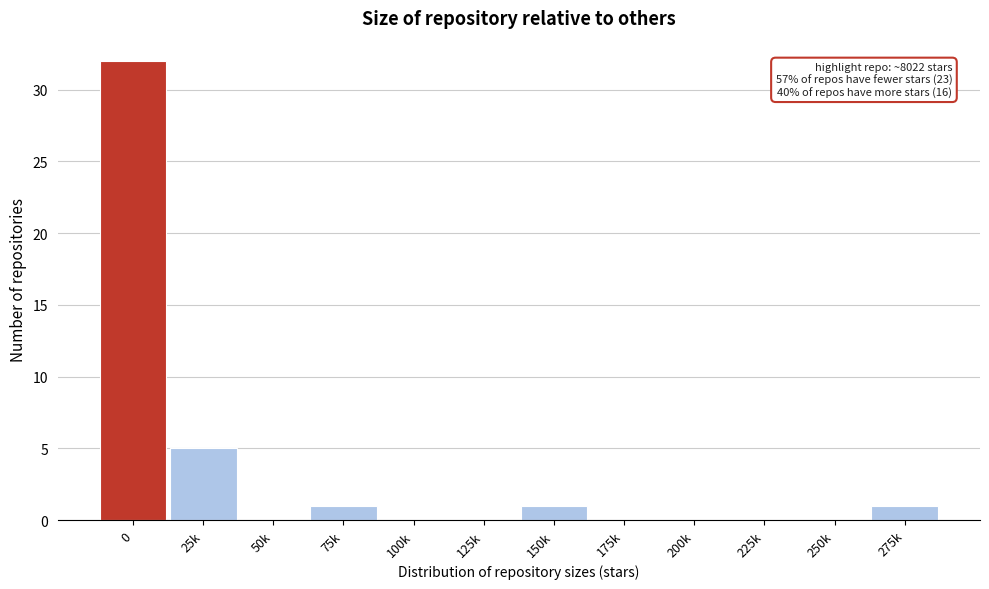

Reading left to right, transcribe all the data shown in this chart.

0=32	25k=5	50k=0	75k=1	100k=0	125k=0	150k=1	175k=0	200k=0	225k=0	250k=0	275k=1